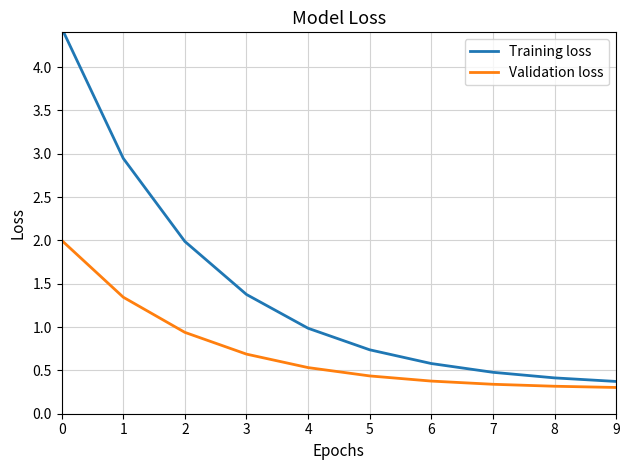

True or false: Validation loss and Training loss intersect in this chart.

False